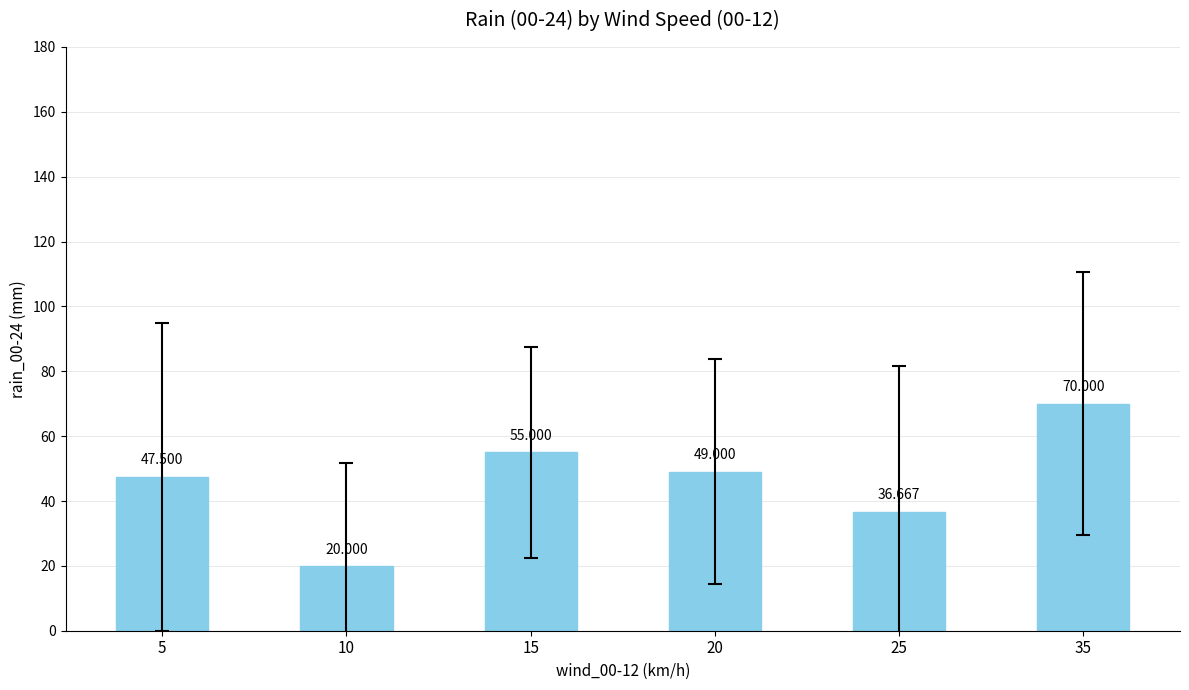

How many values are below 49?

3